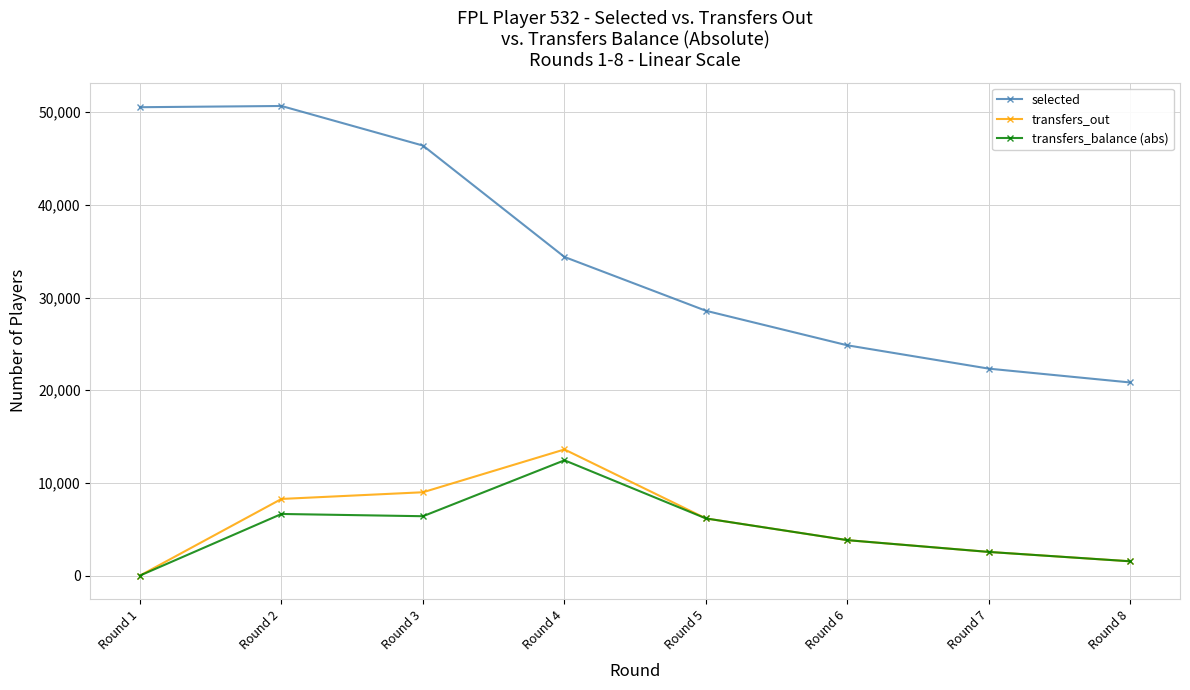

Is the value of transfers_balance (abs) at Round 8 greater than the value of selected at Round 4?

No